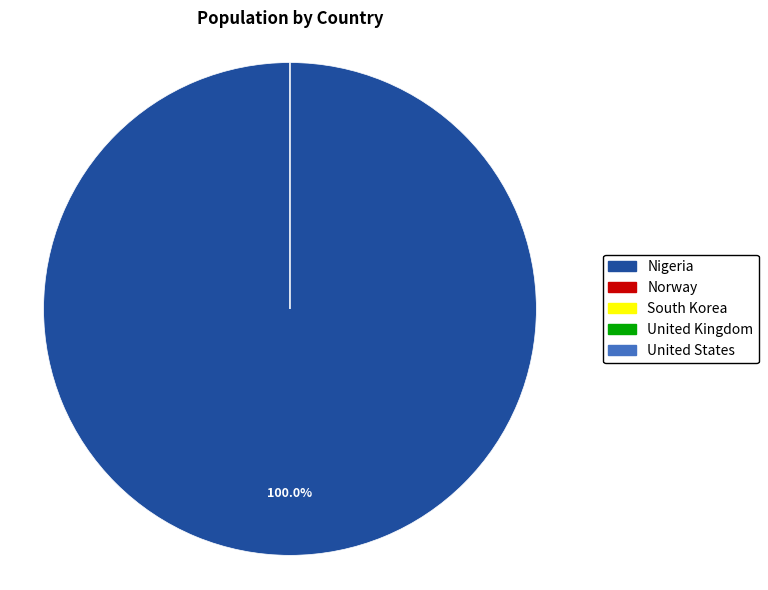

Does Nigeria account for over 50% of the chart?

Yes